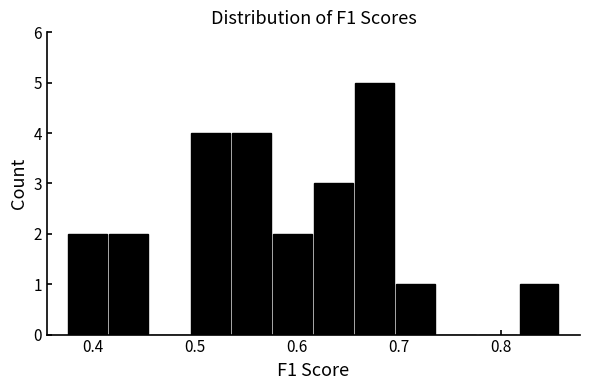

Over which range of the x-axis is the bar tallest?

0.66 to 0.70